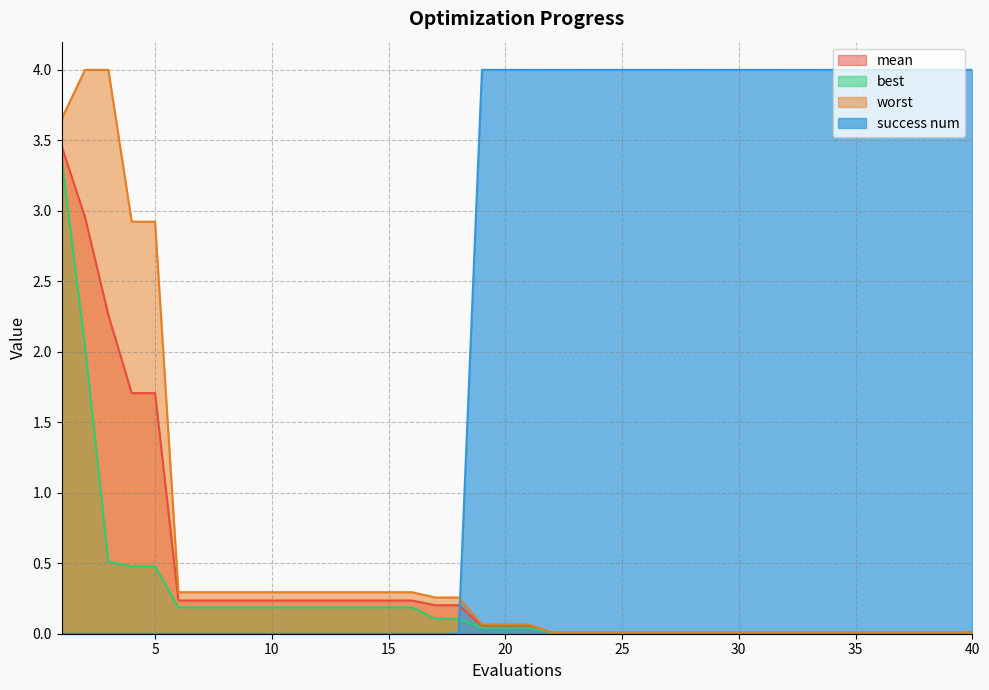

List the labels in order of best value, largest first.

1, 2, 3, 4, 5, 6, 7, 8, 9, 10, 11, 12, 13, 14, 15, 16, 17, 18, 19, 20, 21, 22, 23, 24, 25, 26, 27, 28, 29, 30, 31, 32, 33, 34, 35, 36, 37, 38, 39, 40